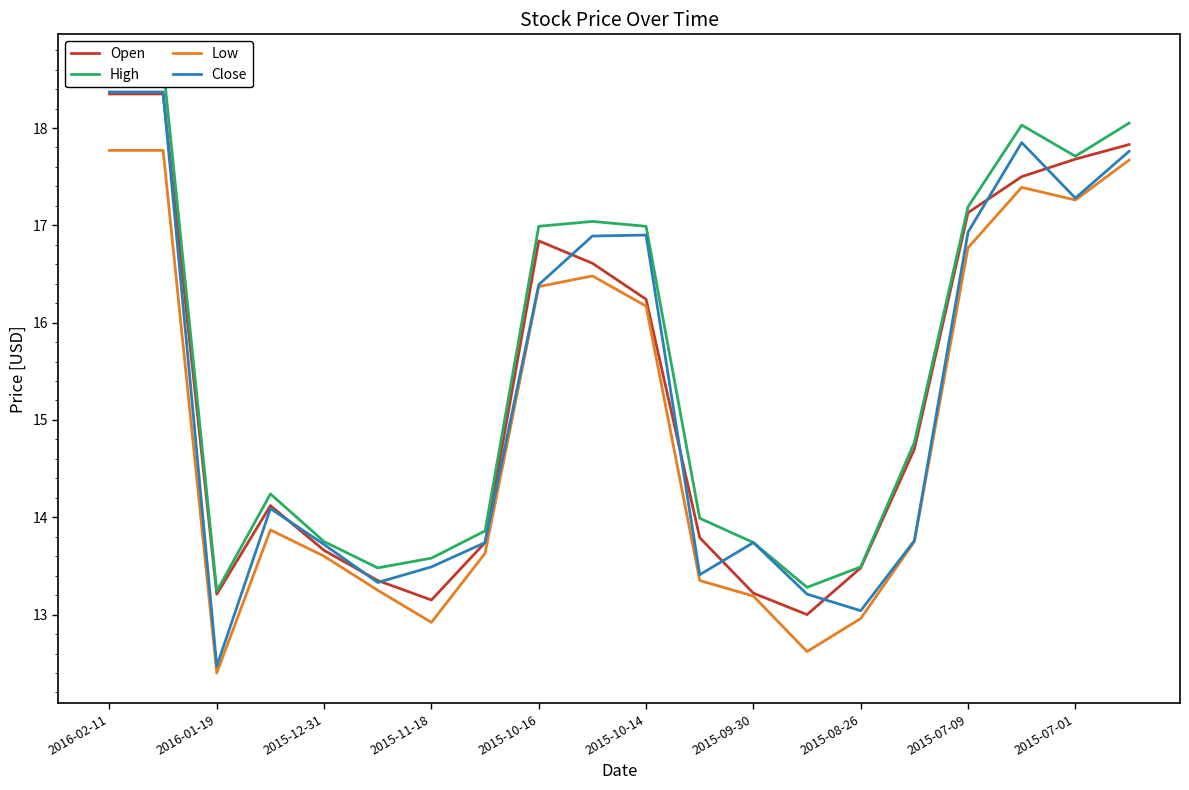

The Close series shows 13.2 at 13. True or false?

True